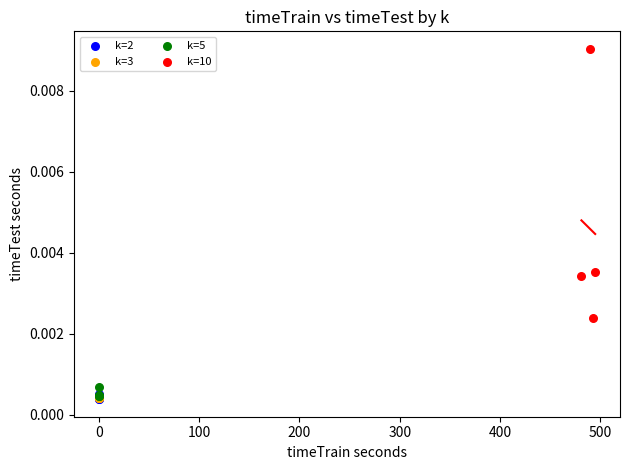

Which series reaches the maximum Y coordinate?

k=10